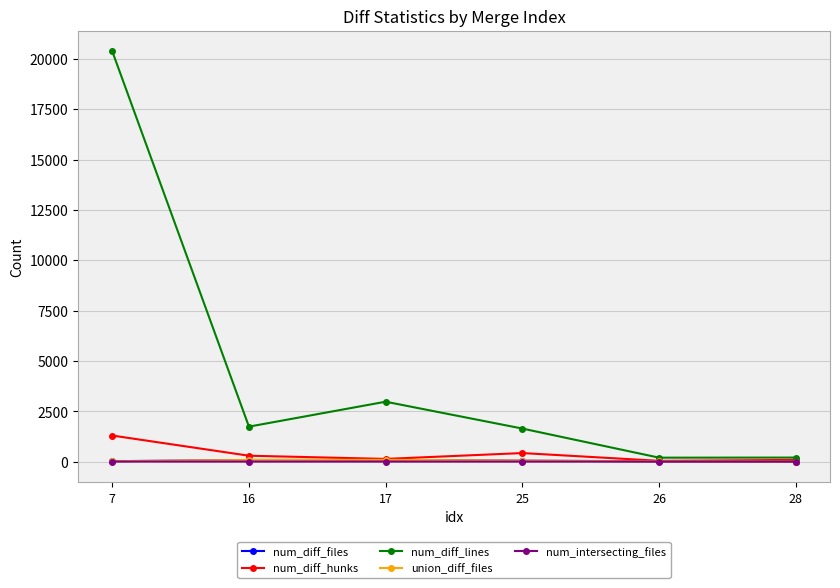

Which series has the widest spread of values?

num_diff_lines